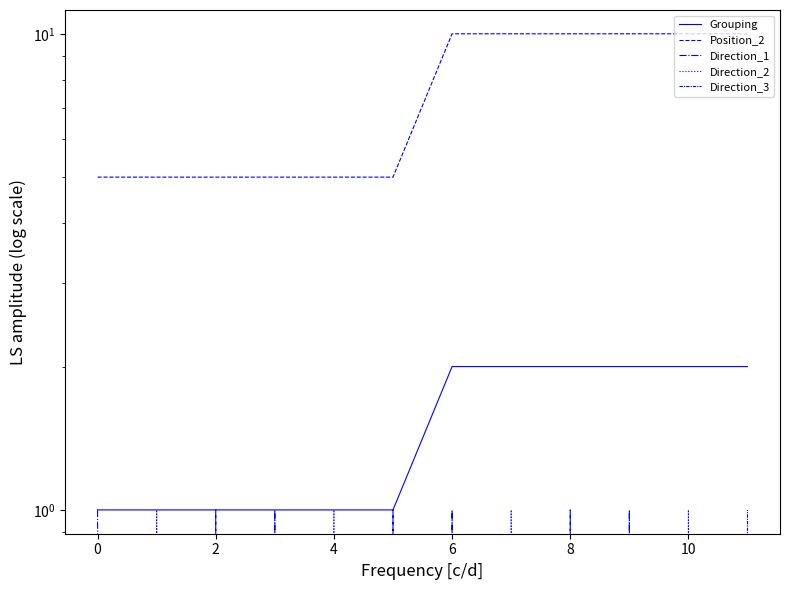

What is the label of the 3rd point from the right?

9